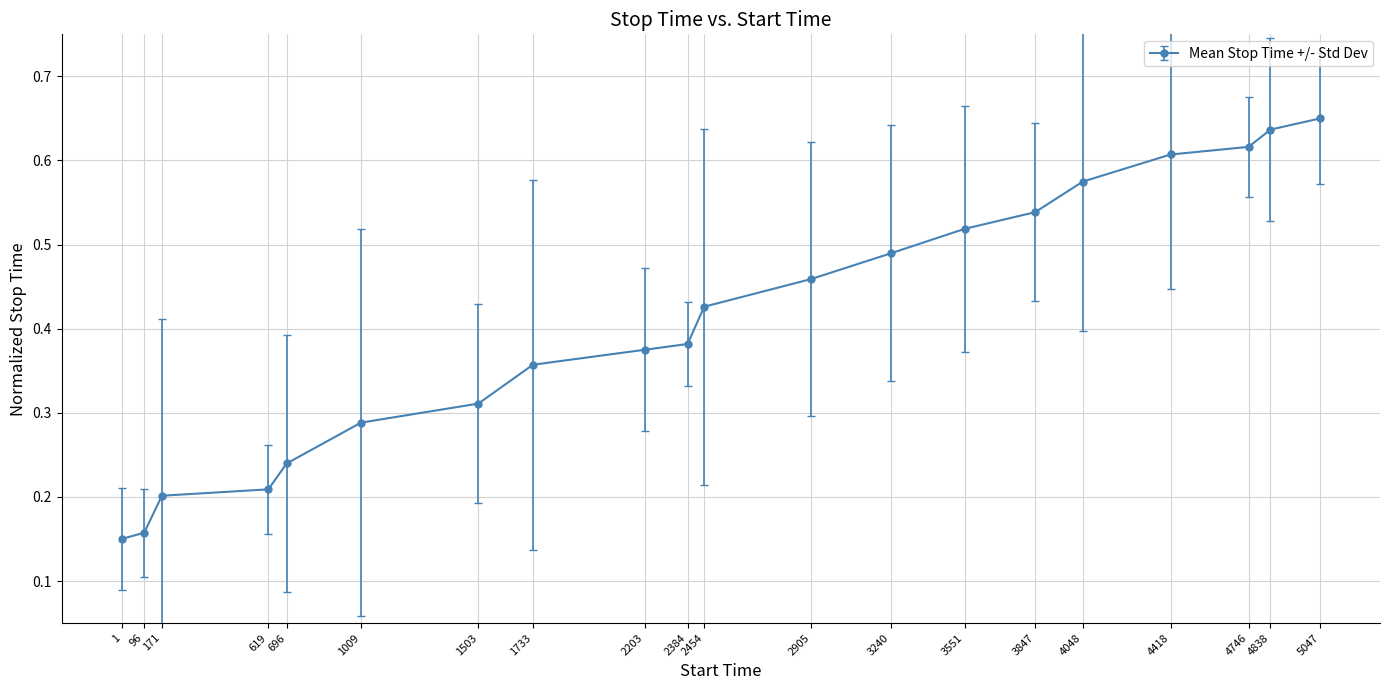

Which has a higher value, 4418 or 3240?

4418